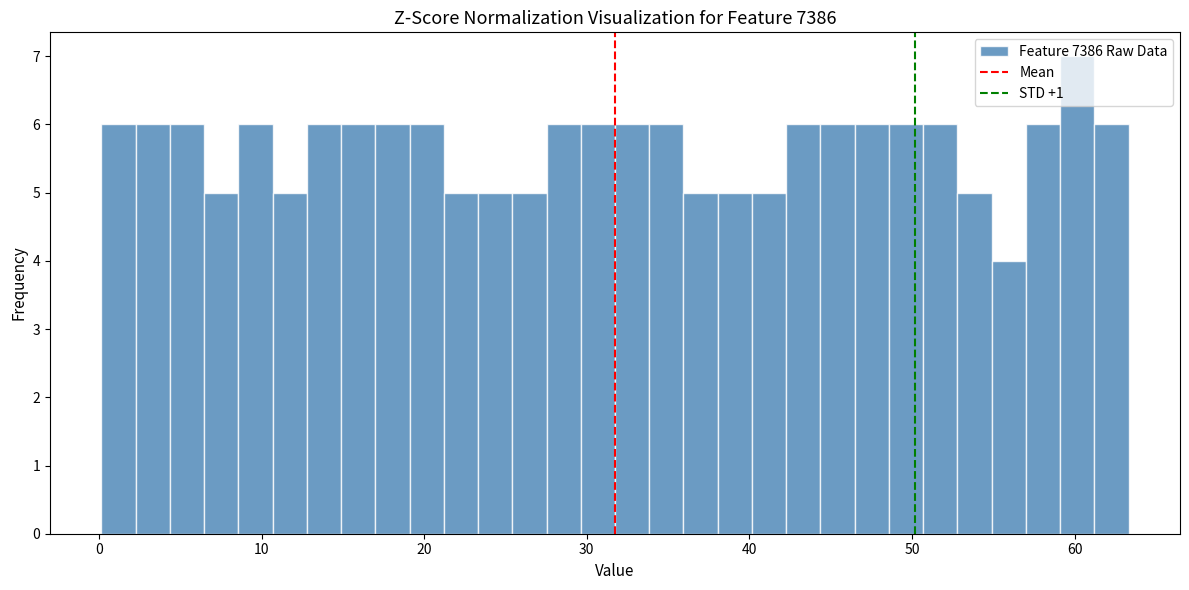

Around what value on the x-axis is the tallest bar? Give the approximate position of its centre, as read against the axis.

60